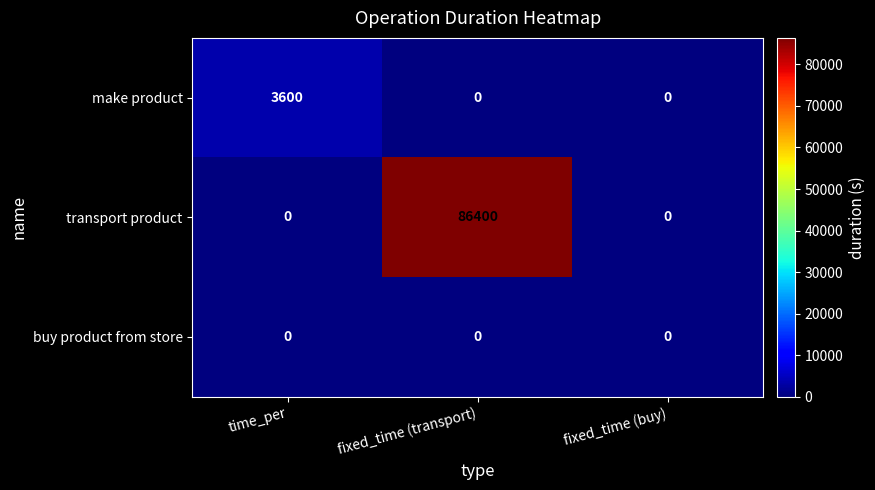

List the series in order of their peak value, highest first.

transport product, make product, buy product from store